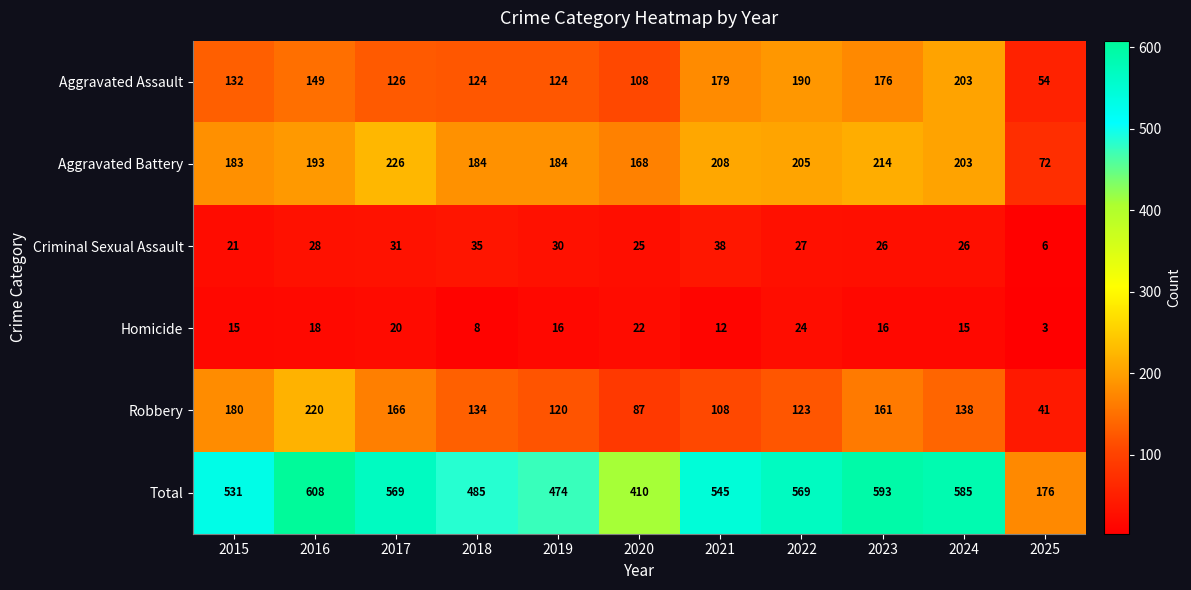

At which category is the sum across all series the highest?

2016